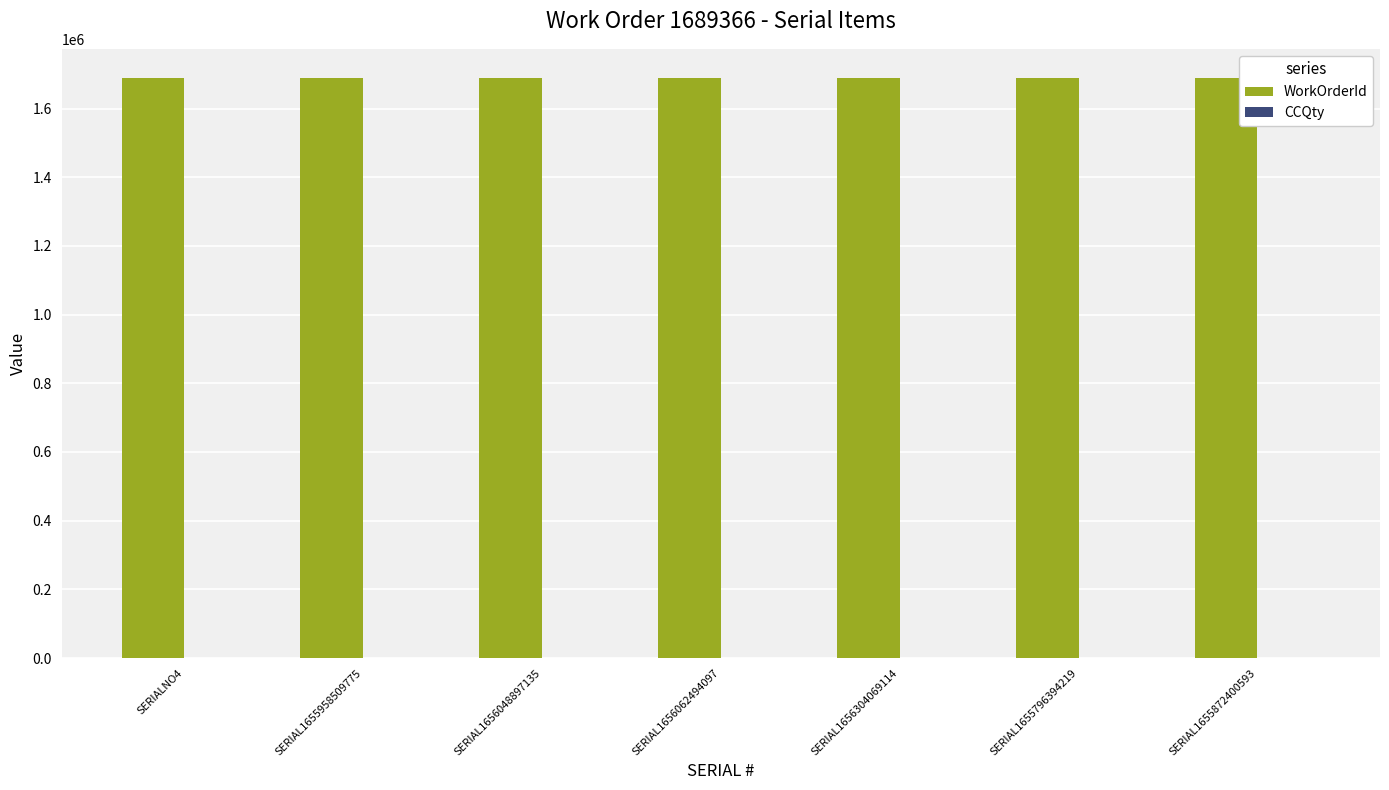

Is the value of CCQty at SERIAL1655796394219 greater than the value of WorkOrderId at SERIAL1655958509775?

No